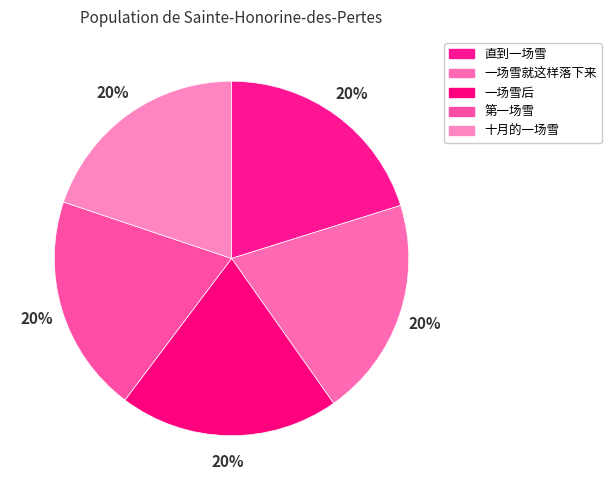

How many segments does this pie chart have?

5